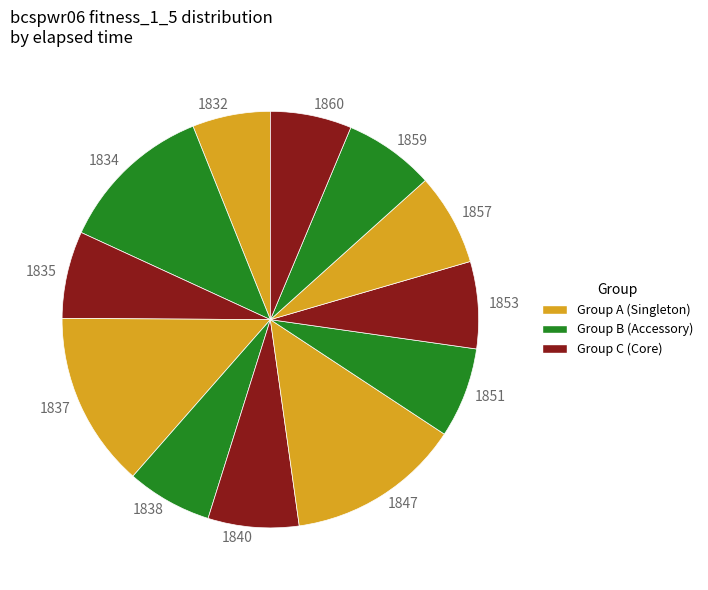

Between 1837 and 1834, which is larger?

1837